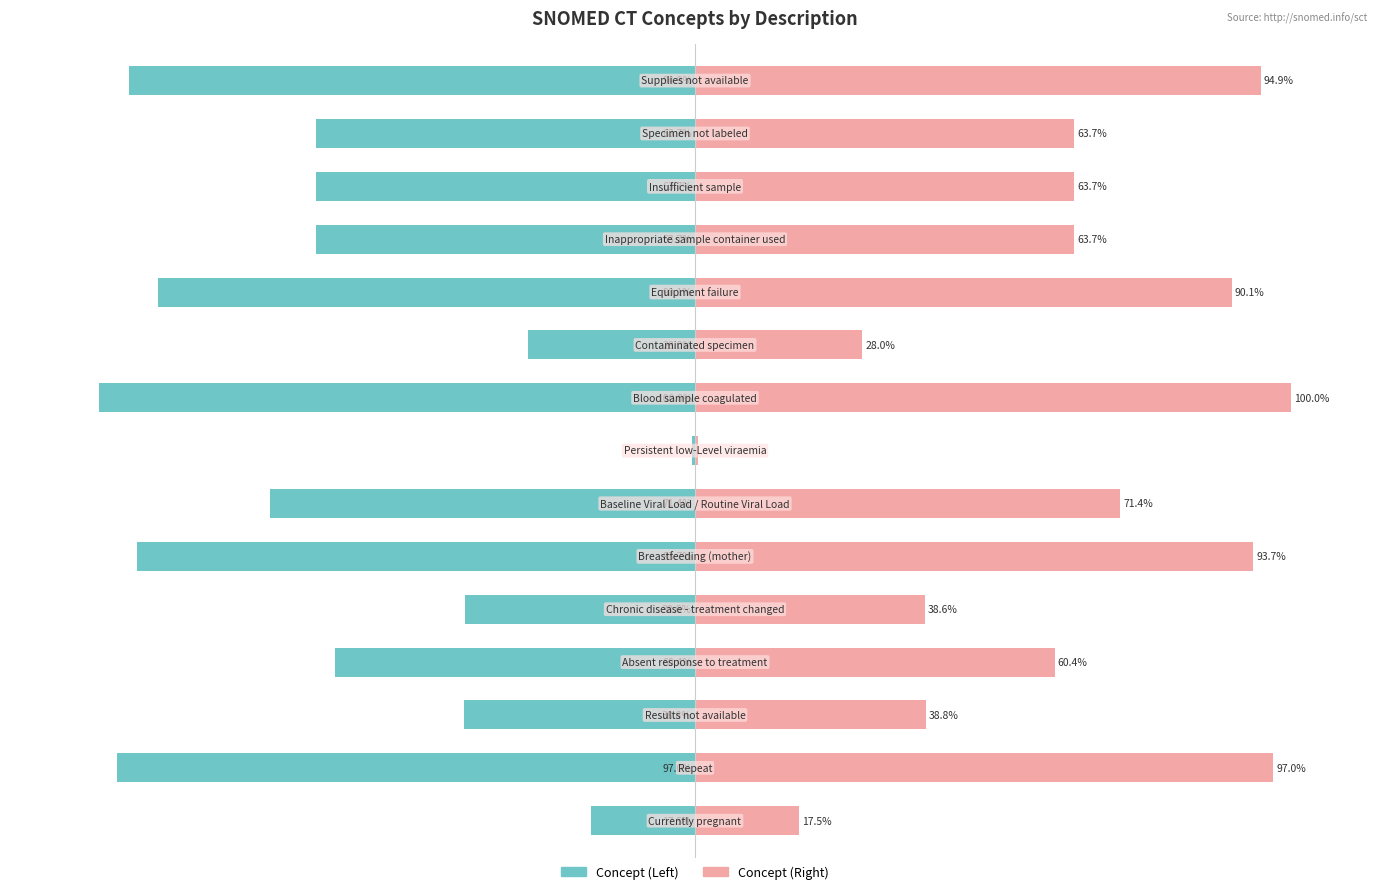

Reading left to right, transcribe all the data shown in this chart.

Concept (Left): 0=-17.5	1=-97.0	2=-38.8	3=-60.4	4=-38.6	5=-93.7	6=-71.4	7=-0.6	8=-100.0	9=-28.0	10=-90.1	11=-63.7	12=-63.7	13=-63.7	14=-94.9
Concept (Right): 0=17.5	1=97.0	2=38.8	3=60.4	4=38.6	5=93.7	6=71.4	7=0.6	8=100.0	9=28.0	10=90.1	11=63.7	12=63.7	13=63.7	14=94.9